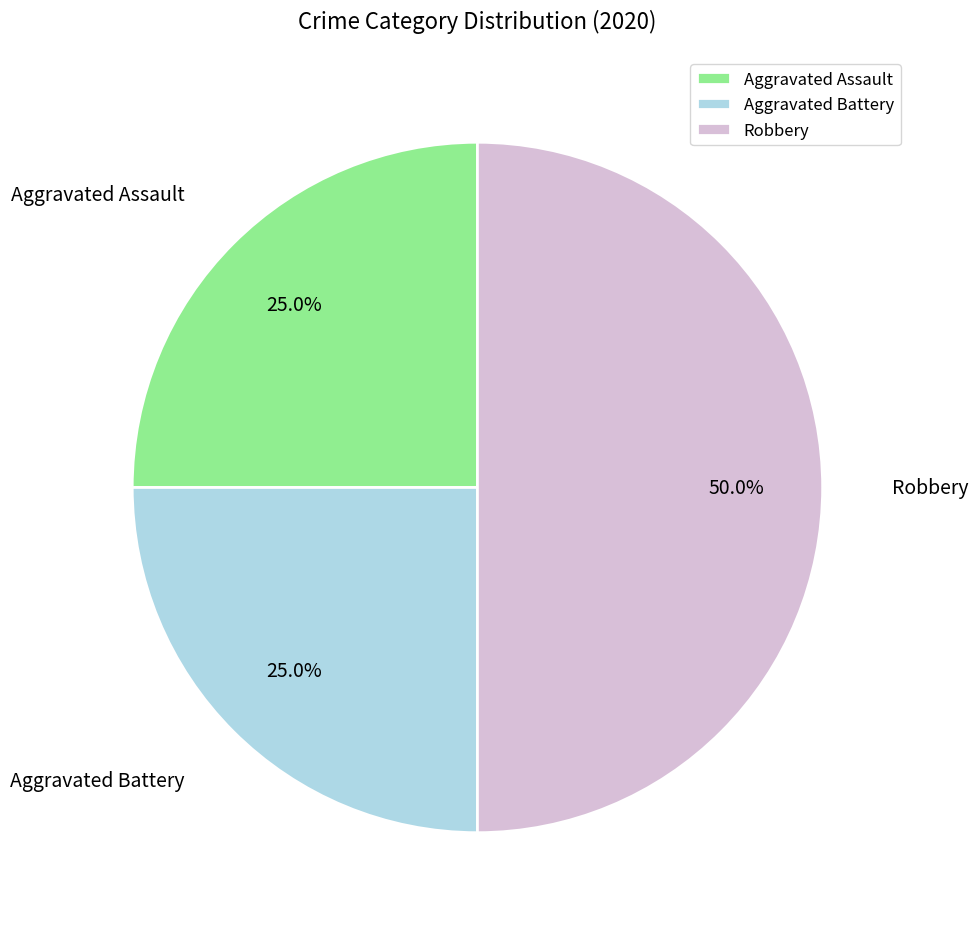

Does Aggravated Assault account for over 50% of the chart?

No